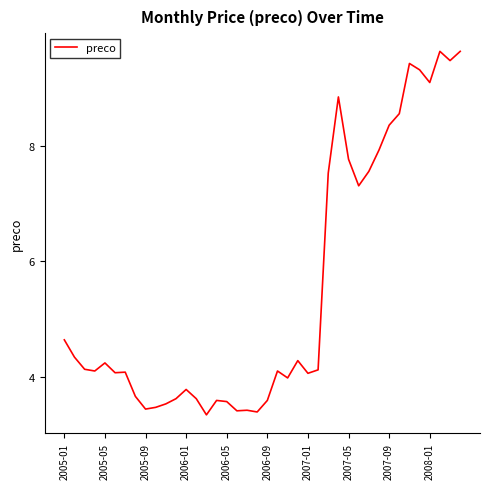

What is the minimum value shown in the chart?

3.3